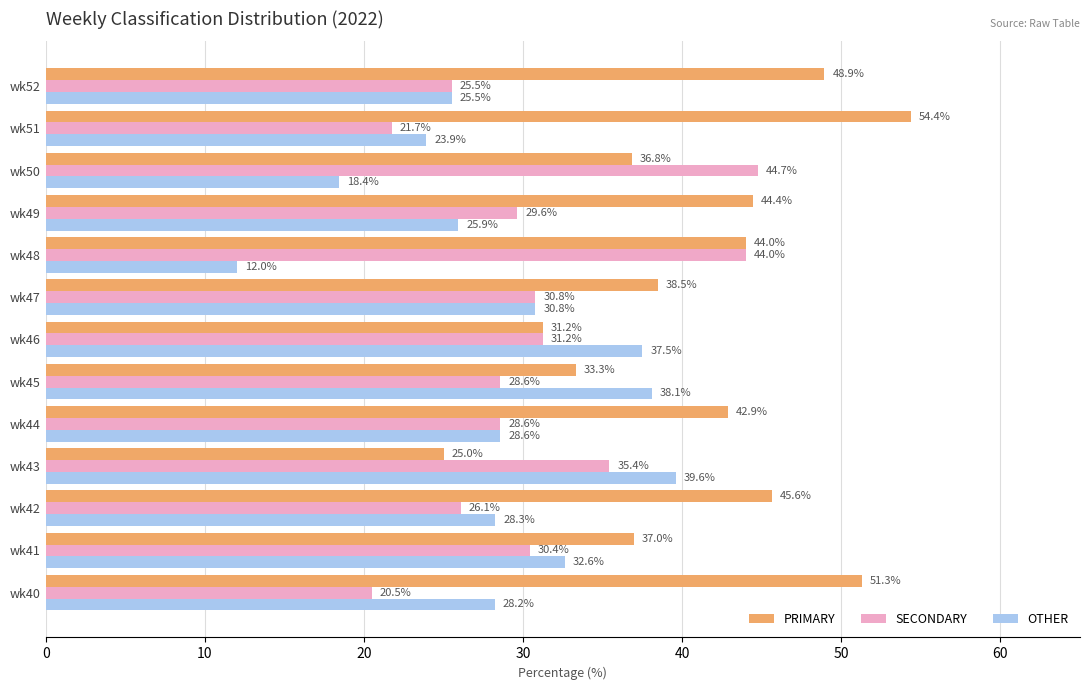

The value of OTHER at wk48 is 12.0. True or false?

True